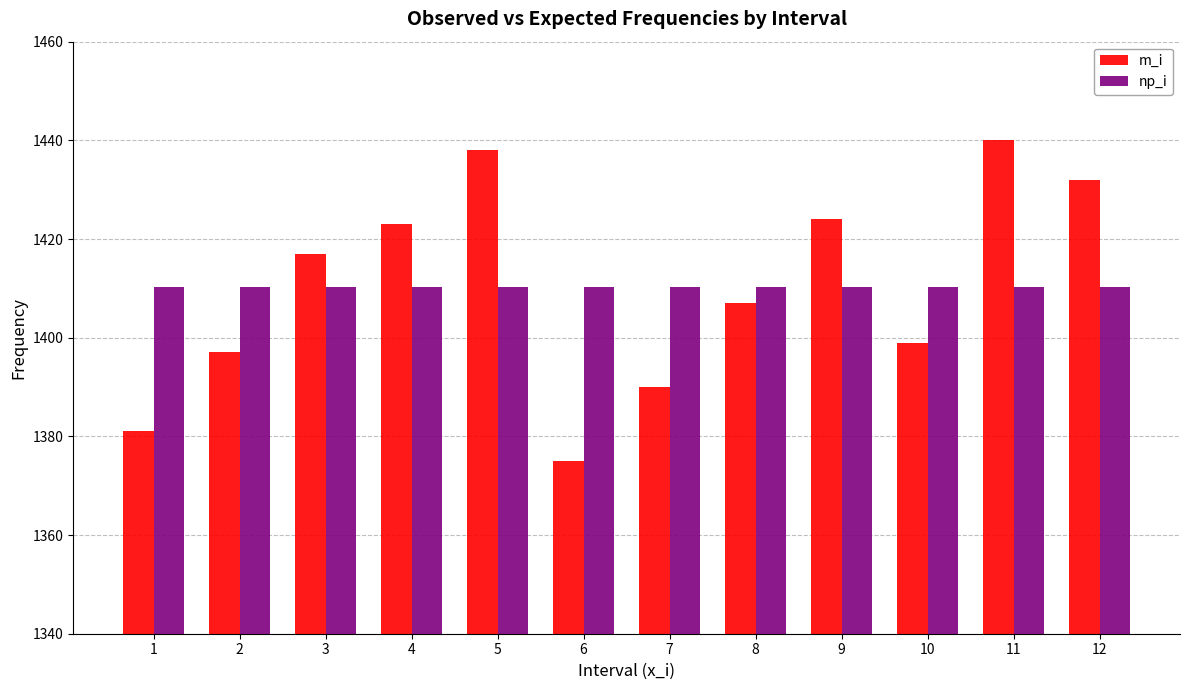

What is the difference between the second highest and second lowest values in the m_i series?

57.0